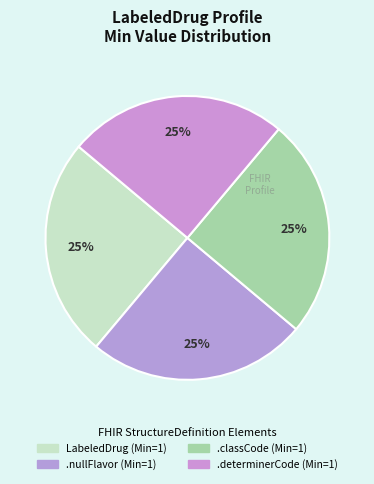

Which category has the biggest portion of the pie?

LabeledDrug